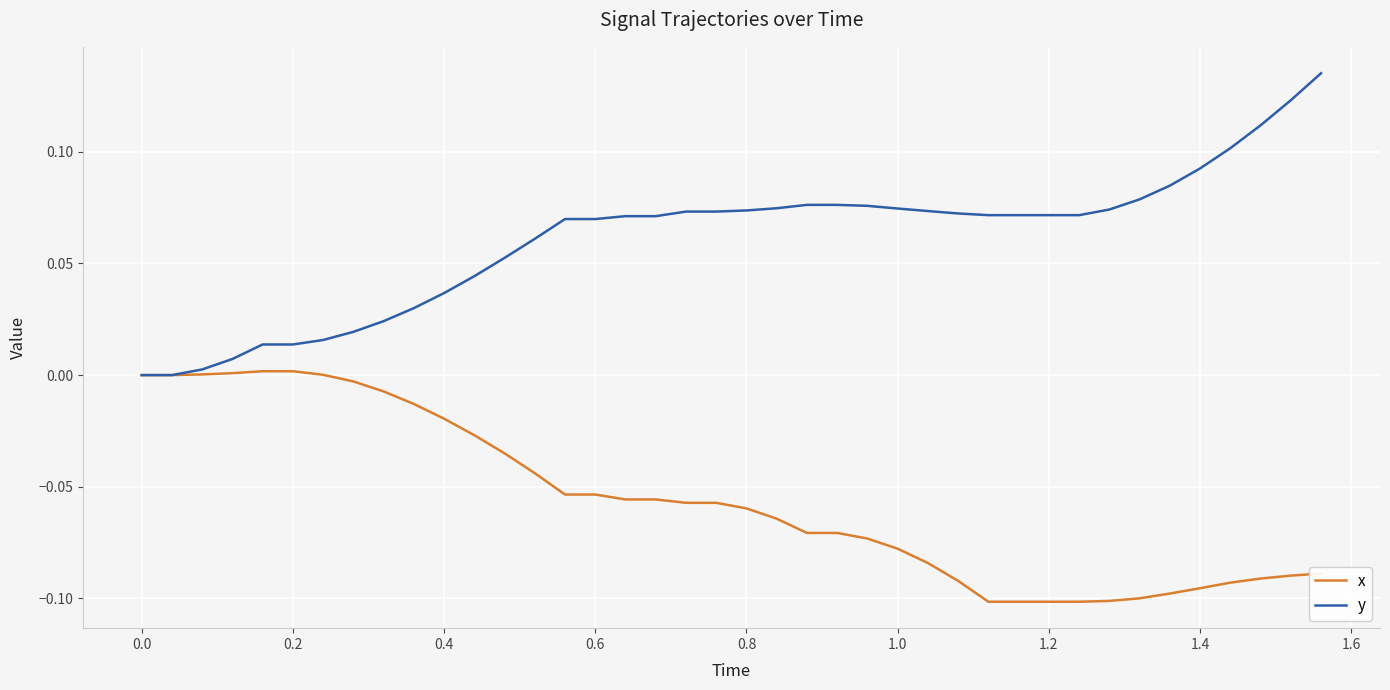

Which series has the largest range (max minus min)?

y